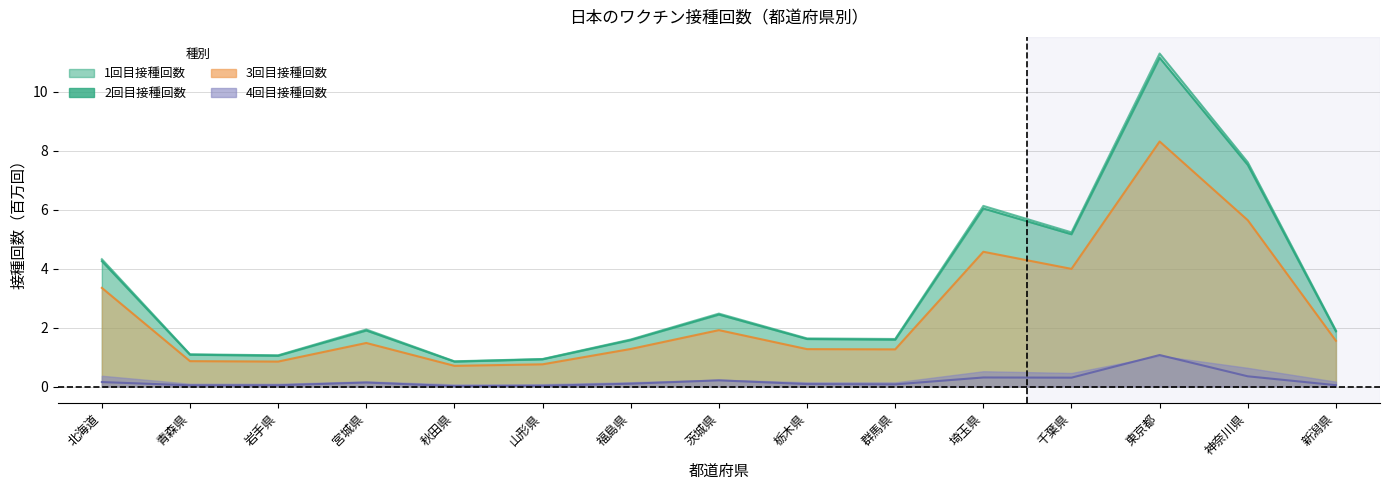

Is the value of 4回目接種回数 at 新潟県 greater than the value of 3回目接種回数 at 宮城県?

No